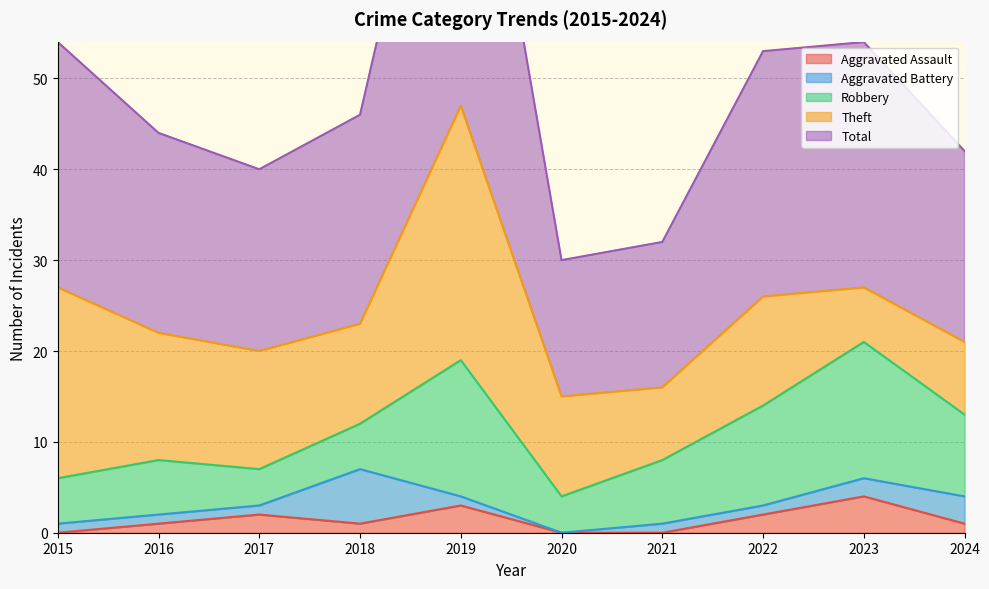

Reading left to right, what are all the values shown in this chart?

Aggravated Assault: 0	1	2	1	3	0	0	2	4	1
Aggravated Battery: 1	1	1	6	1	0	1	1	2	3
Robbery: 5	6	4	5	15	4	7	11	15	9
Theft: 21	14	13	11	28	11	8	12	6	8
Total: 27	22	20	23	47	15	16	27	27	21